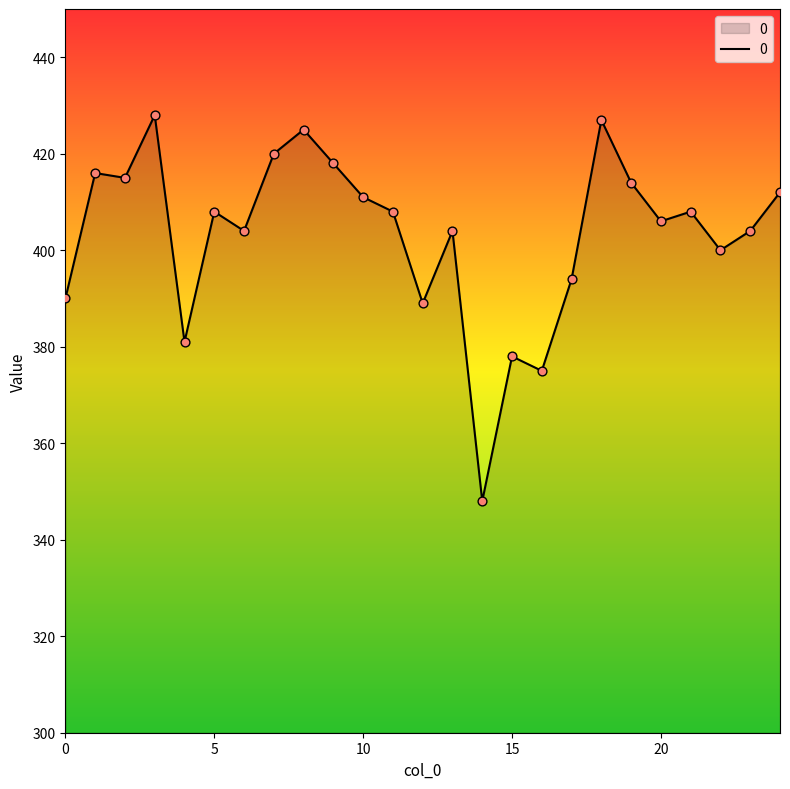

What is the difference between the maximum and minimum values?

80